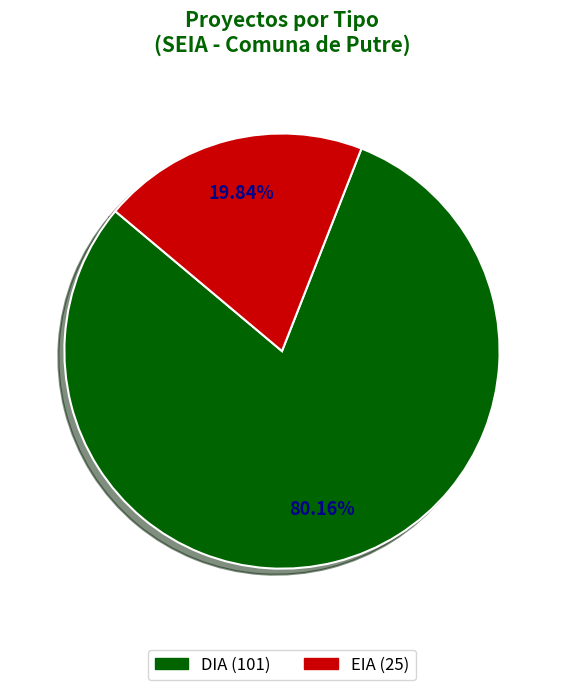

Which has a higher value, EIA or DIA?

DIA